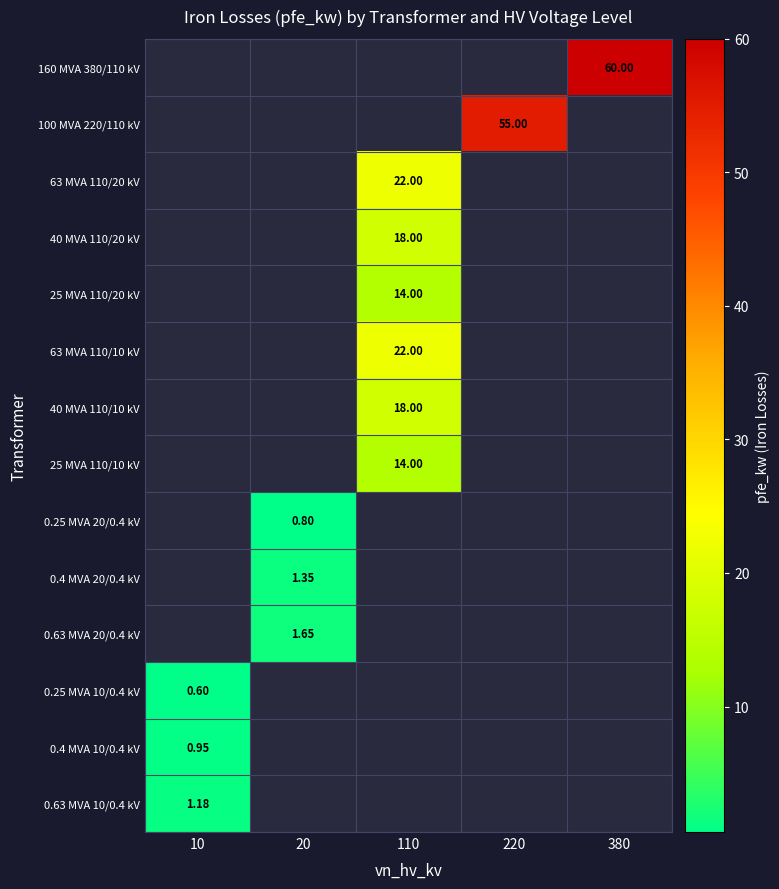

List the labels in order of 100 MVA 220/110 kV value, smallest first.

10, 20, 110, 220, 380